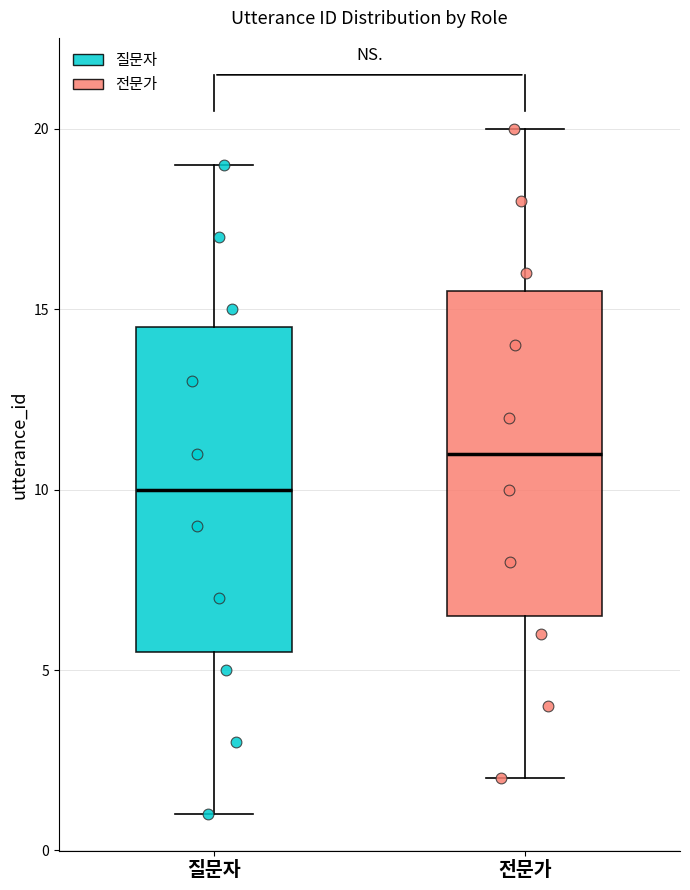

Where does the median line of the box for 전문가 sit on the y-axis? The values are not printed on the chart, so give them approximately, as read against the axis.

11.0